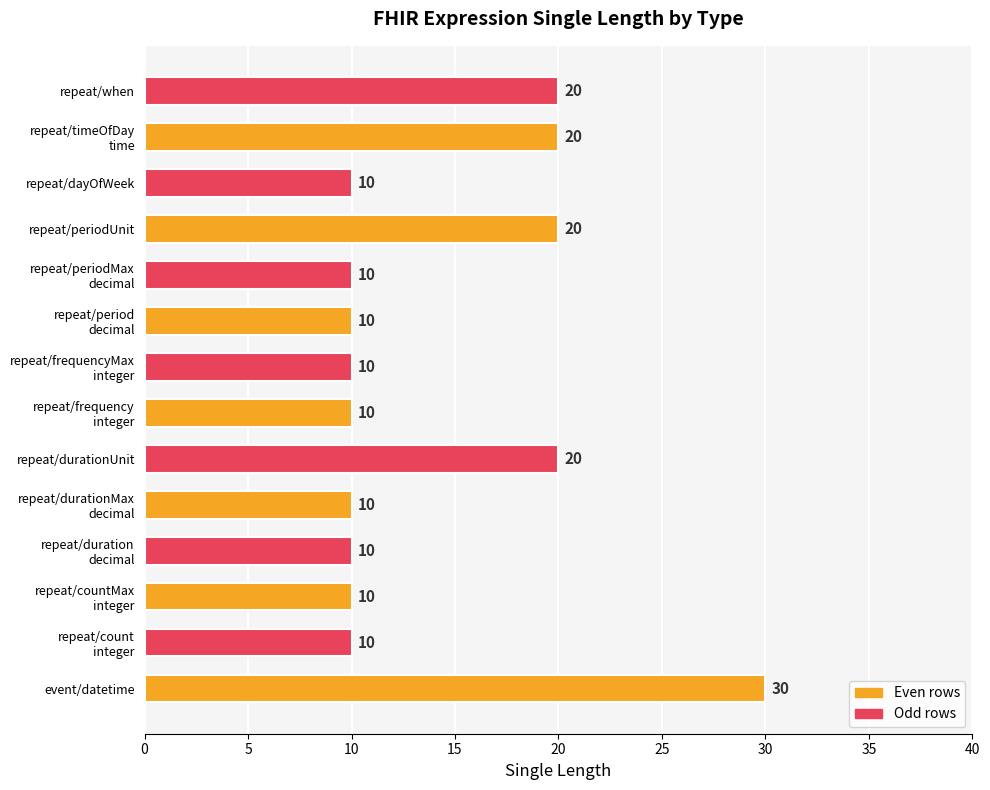

How many bars are there in total?

14